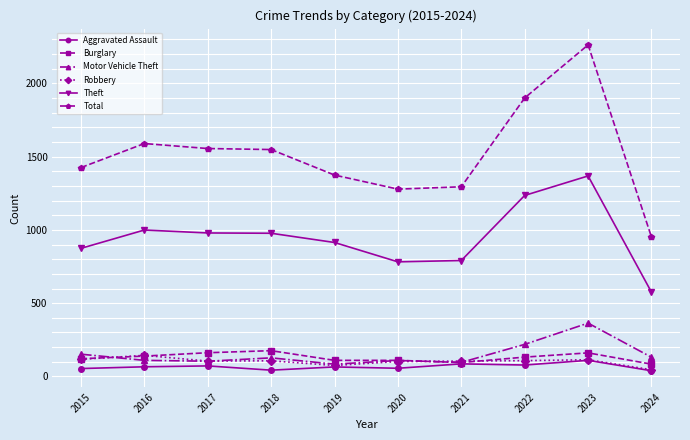

Is this an area chart (filled region under the line)?

No